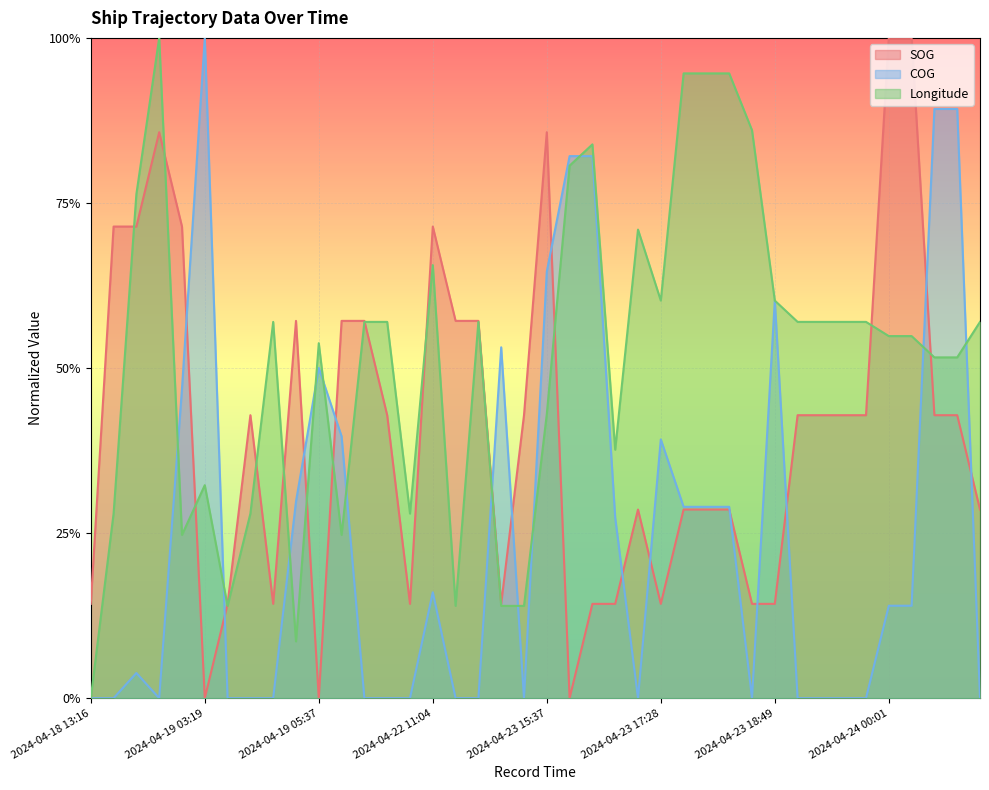

Which category has the lowest value in the SOG series?

2024-04-19 03:19